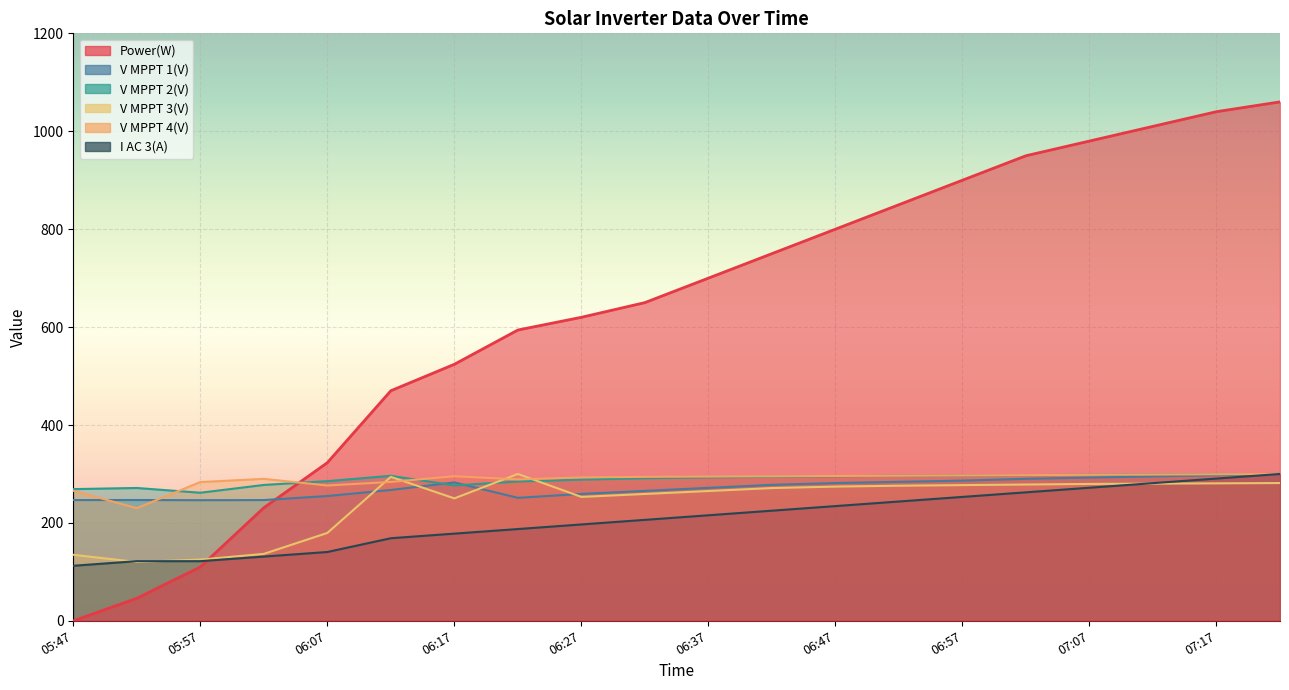

What is the label of the 2nd point from the right?

07:17